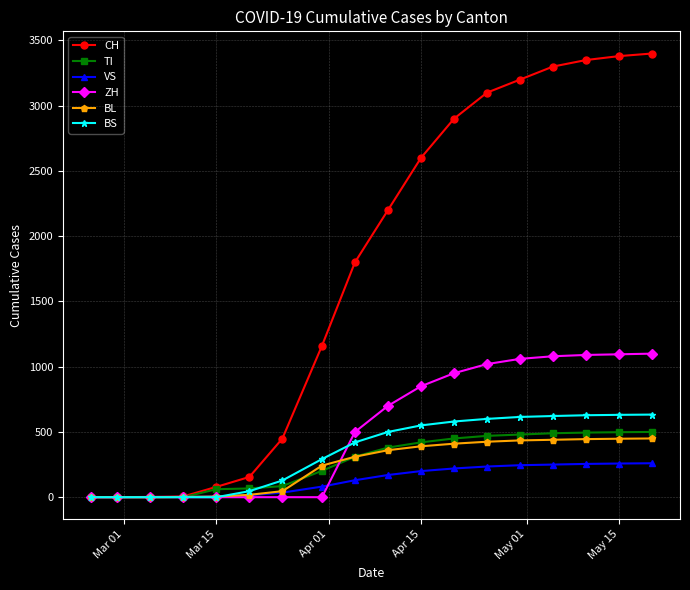

Which series ends up on top after the final intersection of BS and BL?

BS